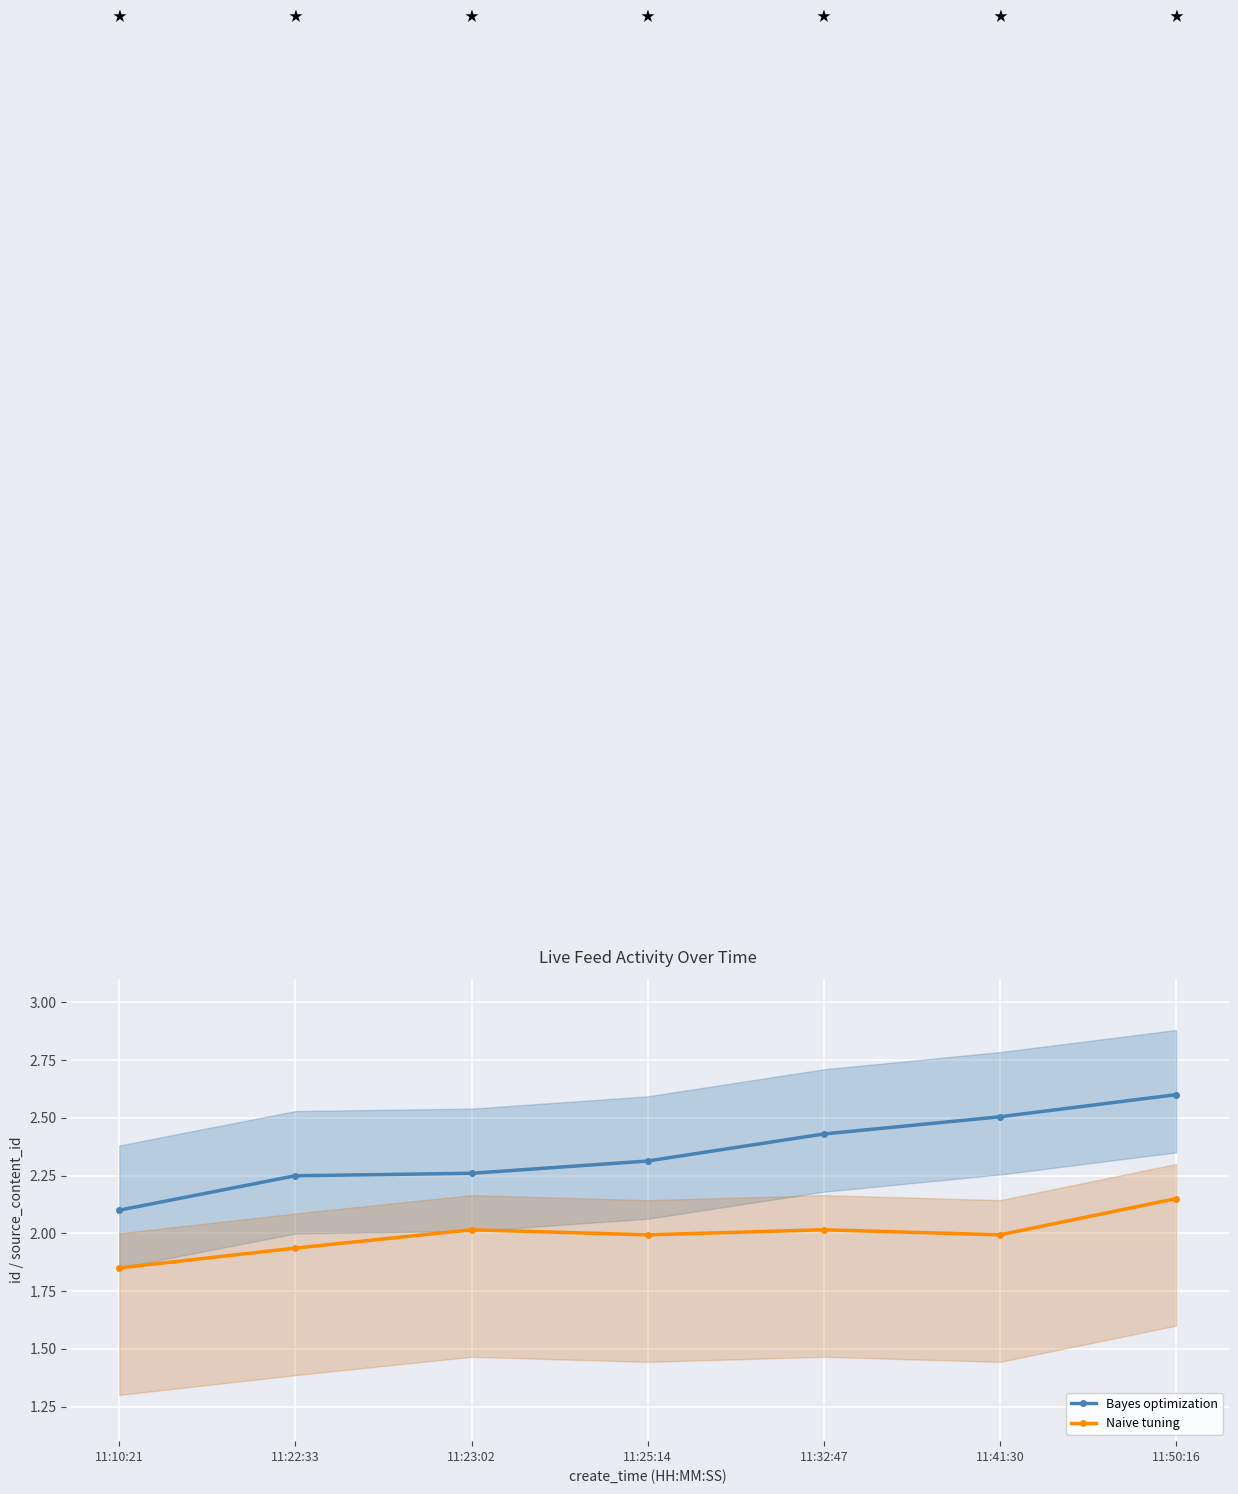

What is the sum of the Bayes optimization values at 11:23:02 and 11:10:21?

4.4